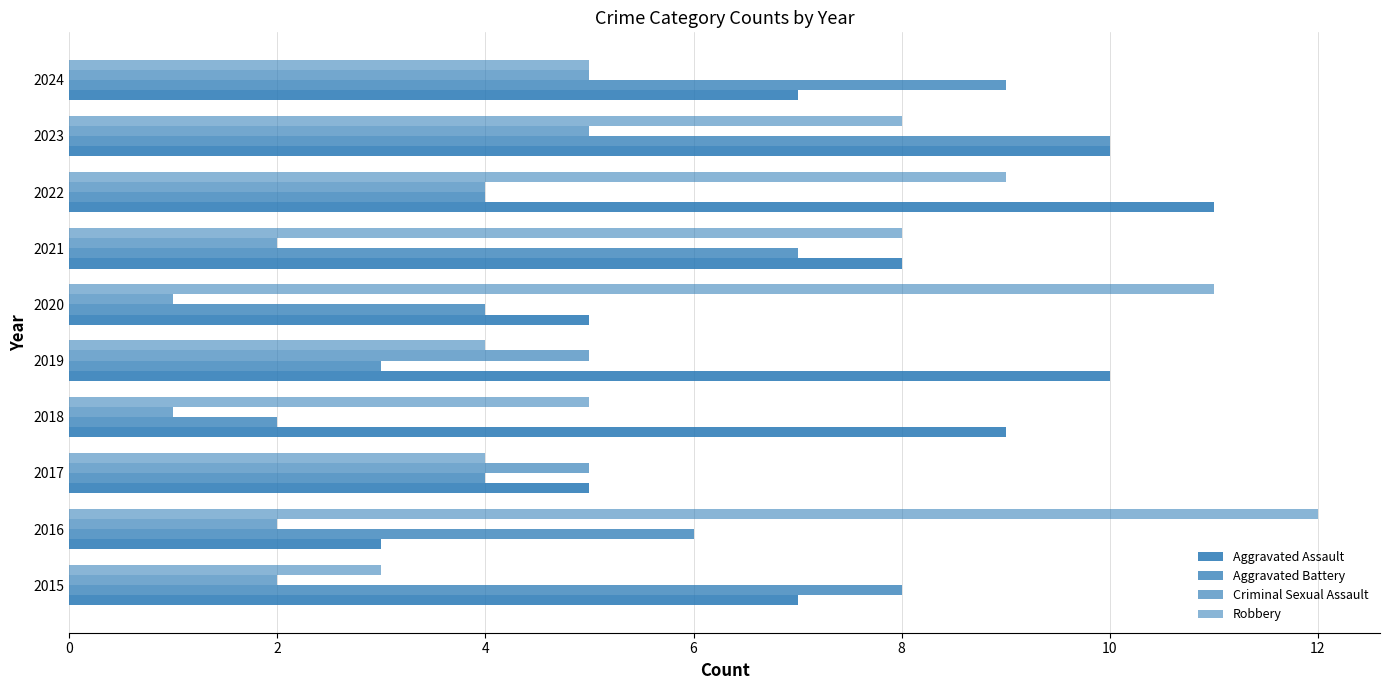

How many distinct data groups are displayed?

4